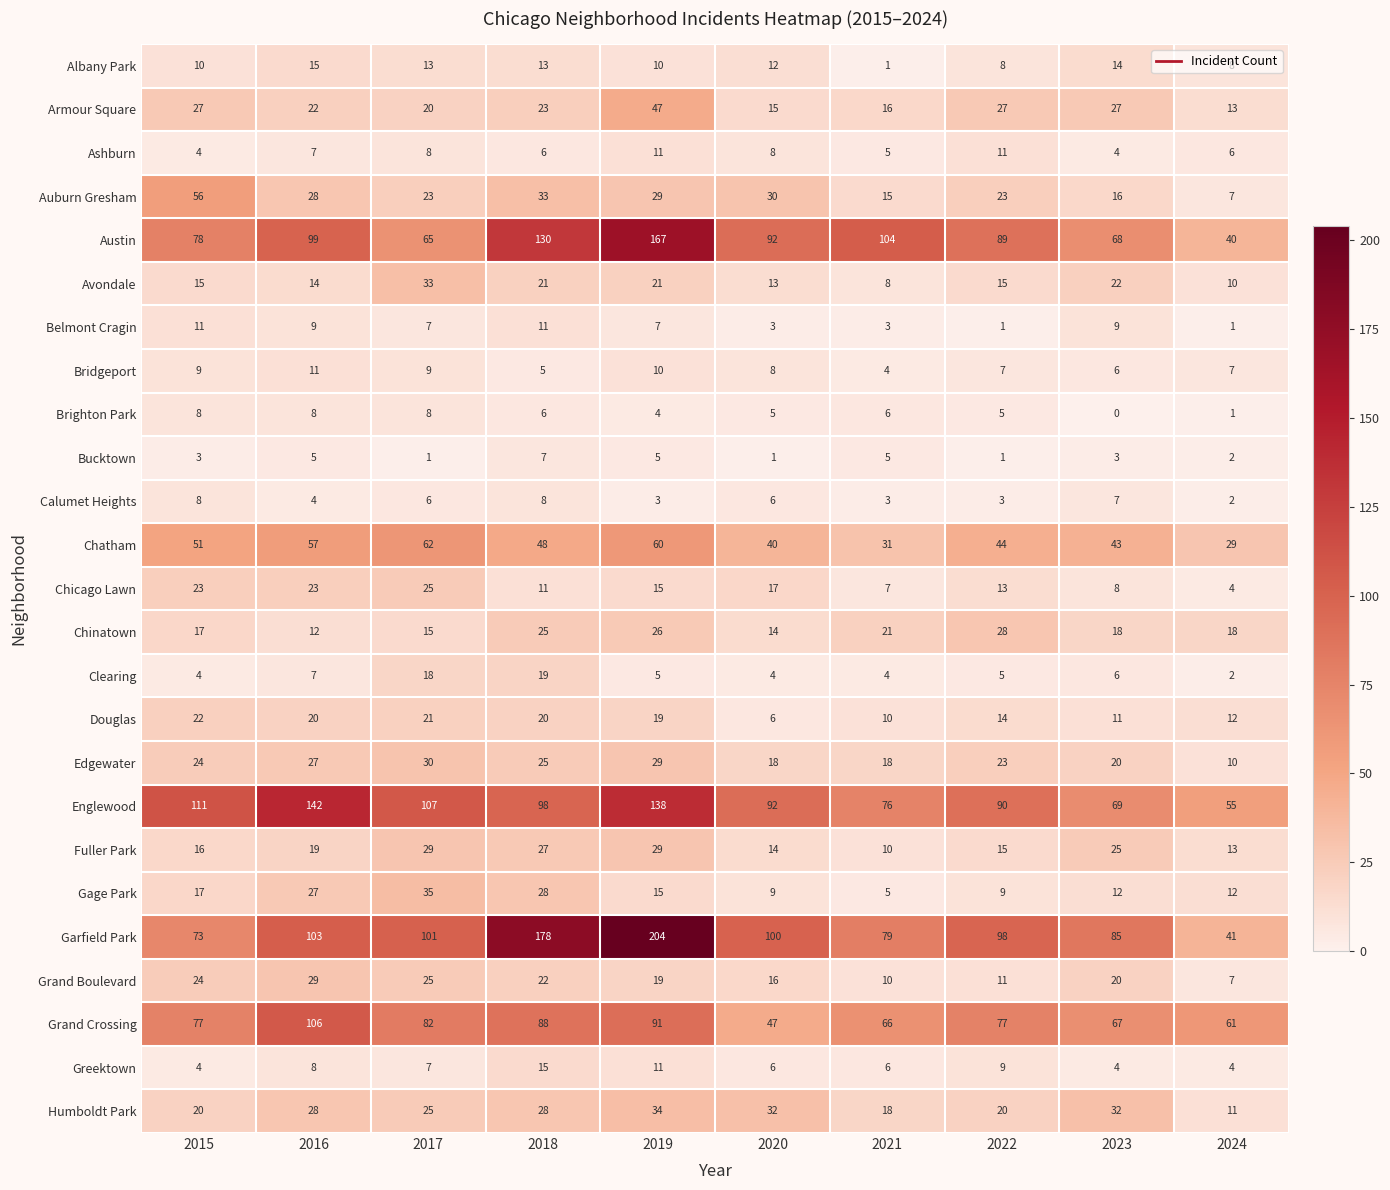

How many distinct data groups are displayed?

25